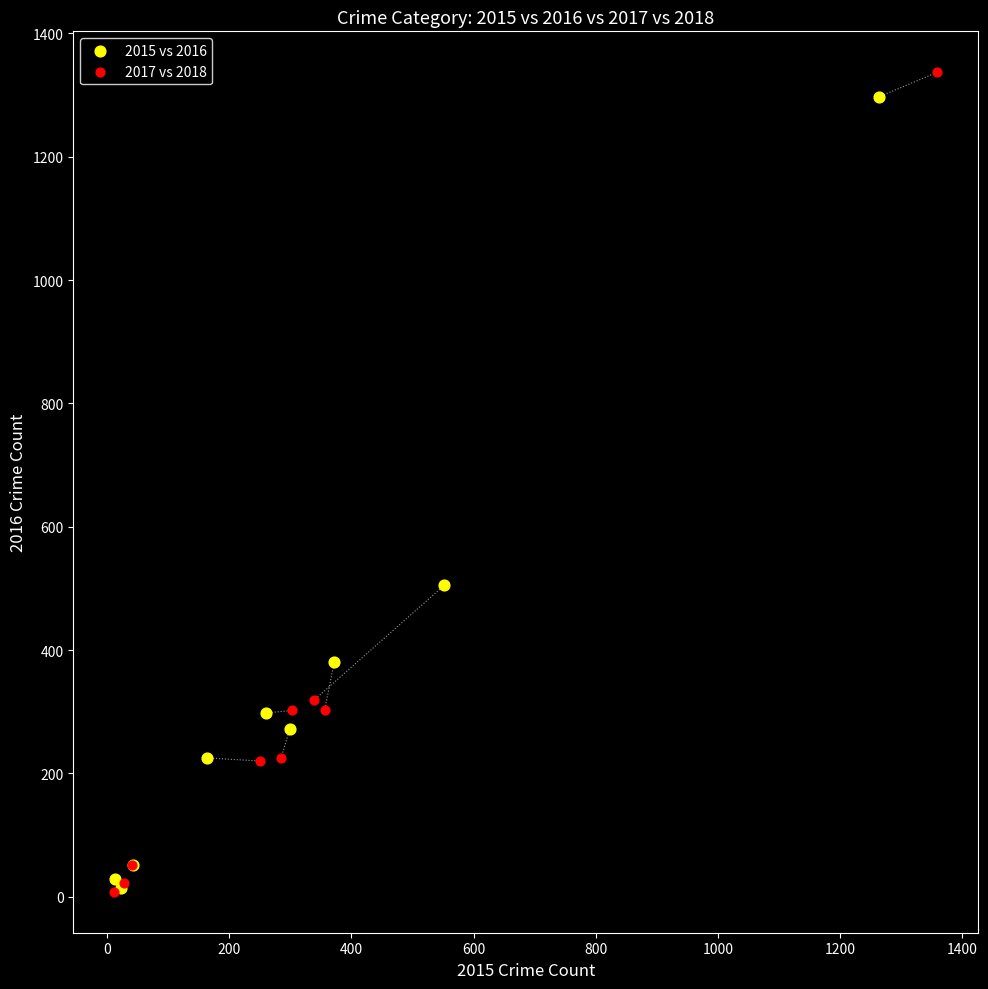

Which series has the largest Y range (max minus min)?

2017 vs 2018